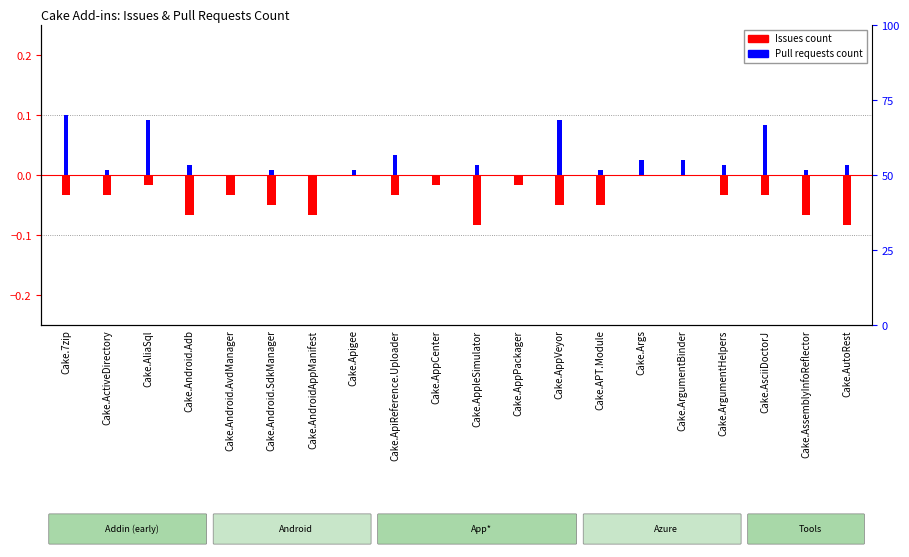

At how many categories does at least one series exceed 0?

16